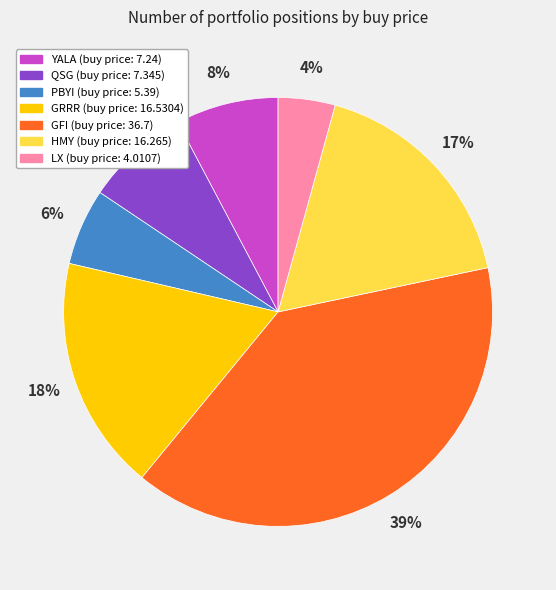

To the nearest percent, what percentage of the pie is PBYI?

6%